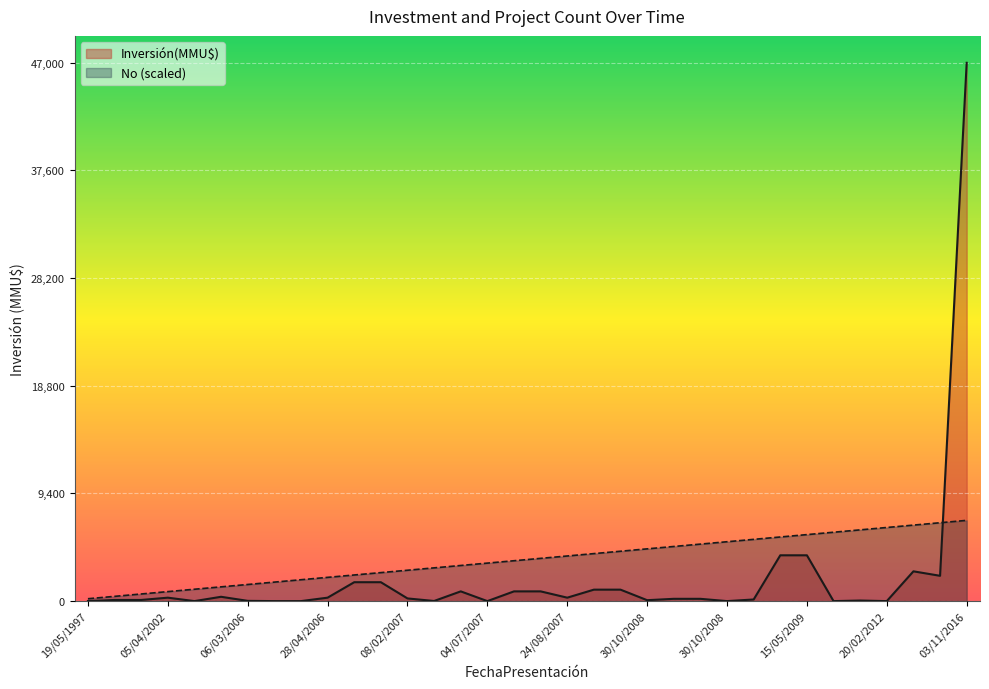

Between 04/07/2007 and 22/04/2009, which is larger?

22/04/2009